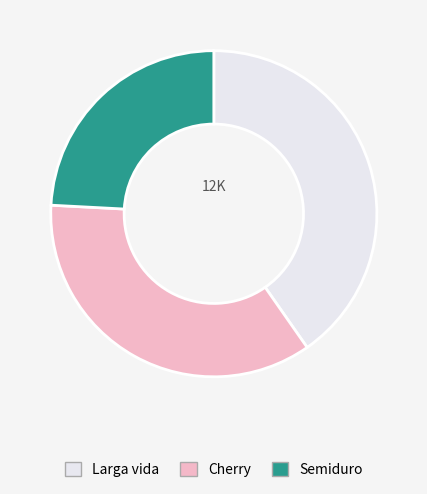

Rank the categories by value from highest to lowest.

Larga vida, Cherry, Semiduro